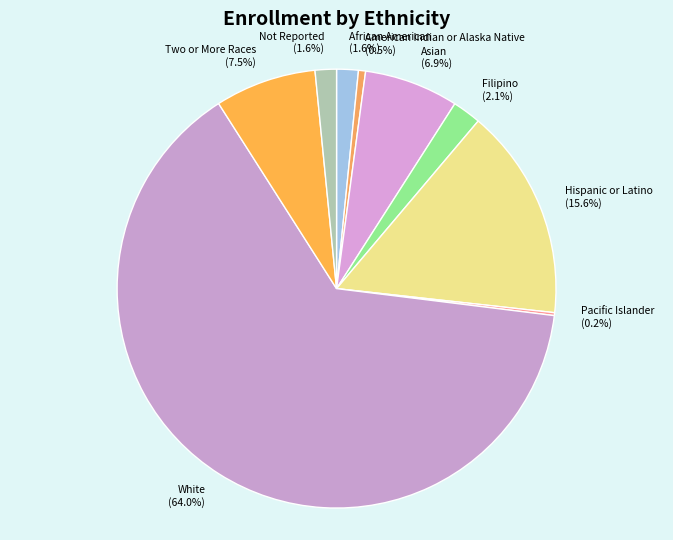

What percentage is NOT represented by Two or More Races?

92.5%